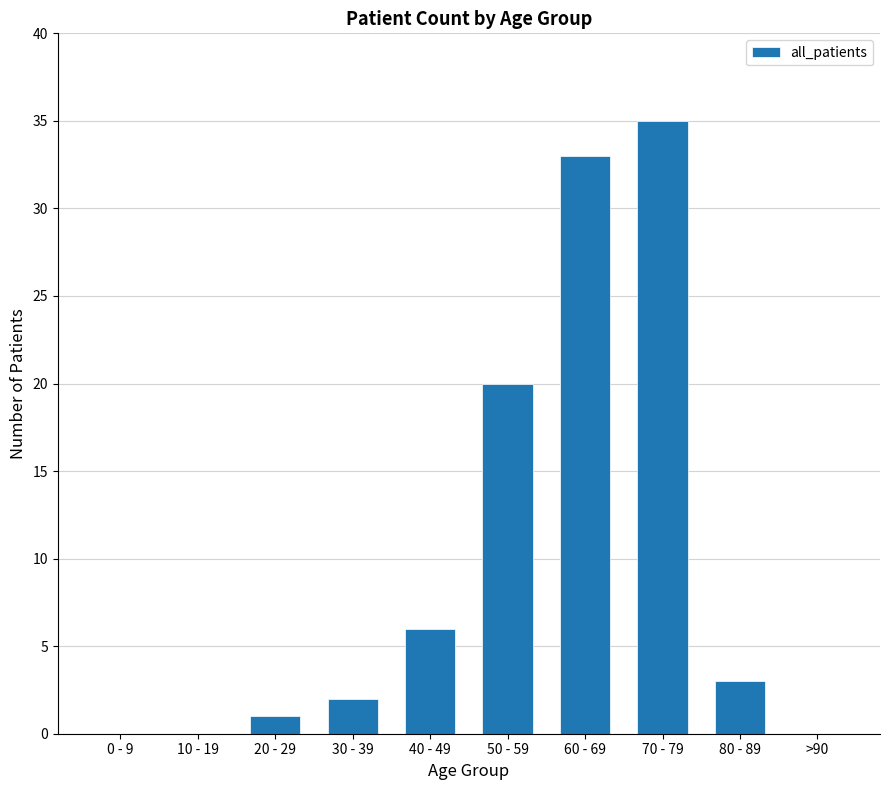

At which category does the chart reach its peak across all series?

70 - 79